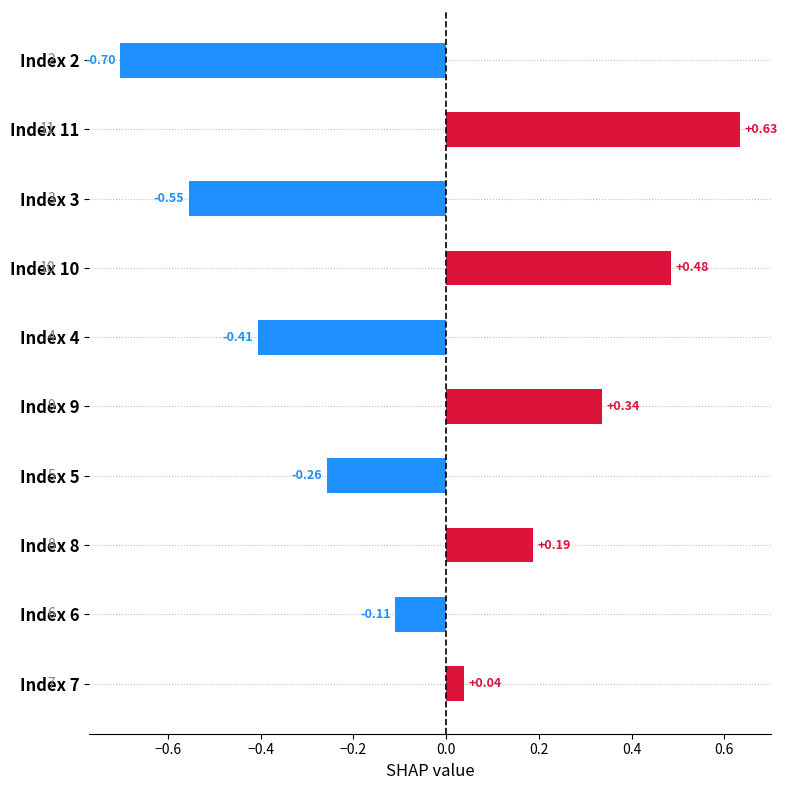

What is the change in value from Index 3 to Index 10?

+1.0